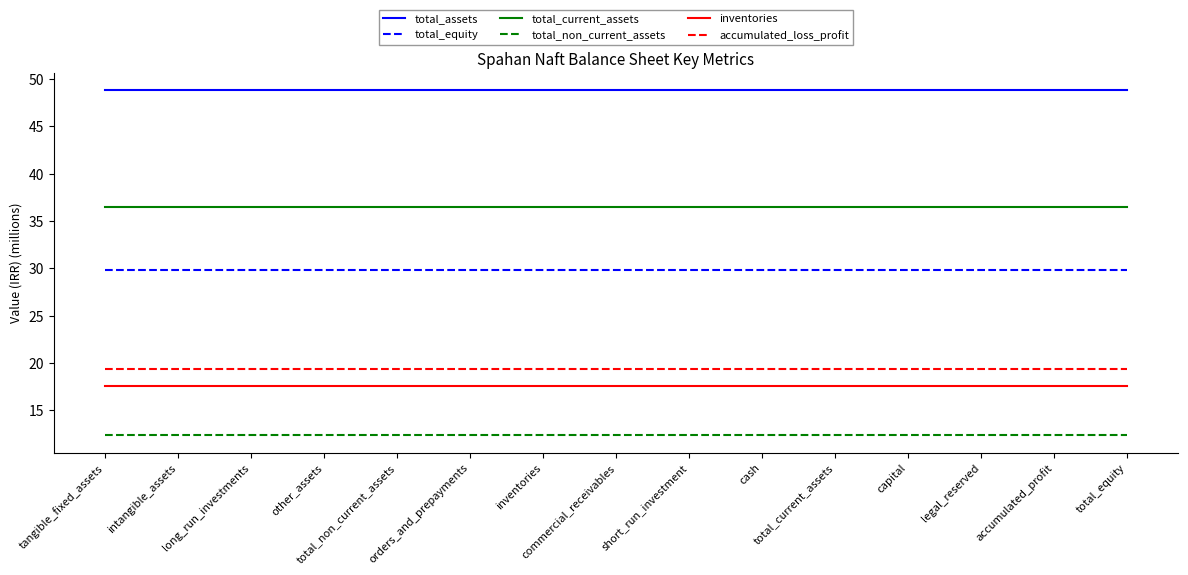

Which series has the largest total across all categories?

total_assets